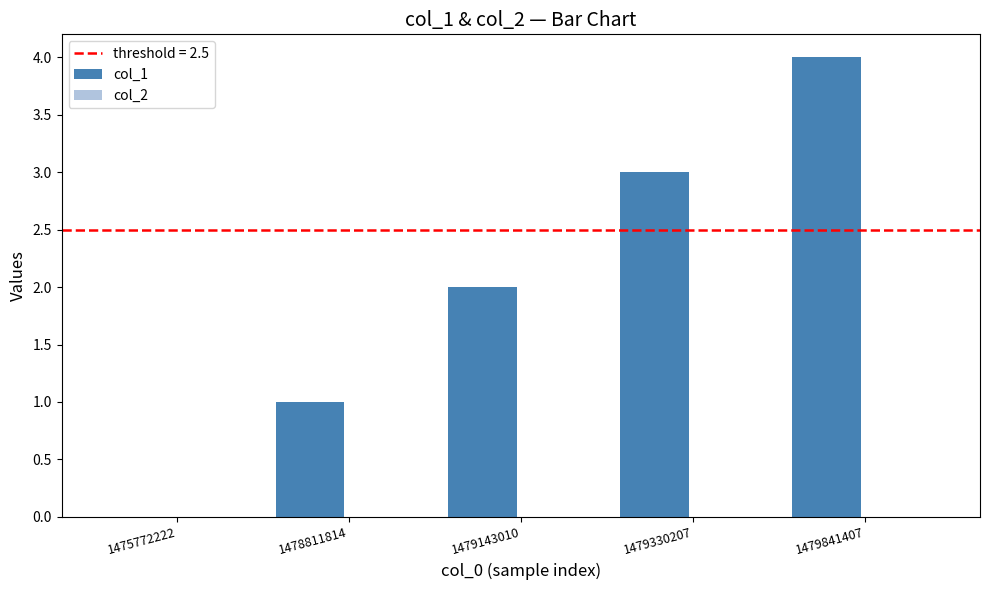

Which has a higher value, 1478811814 or 1475772222?

1478811814